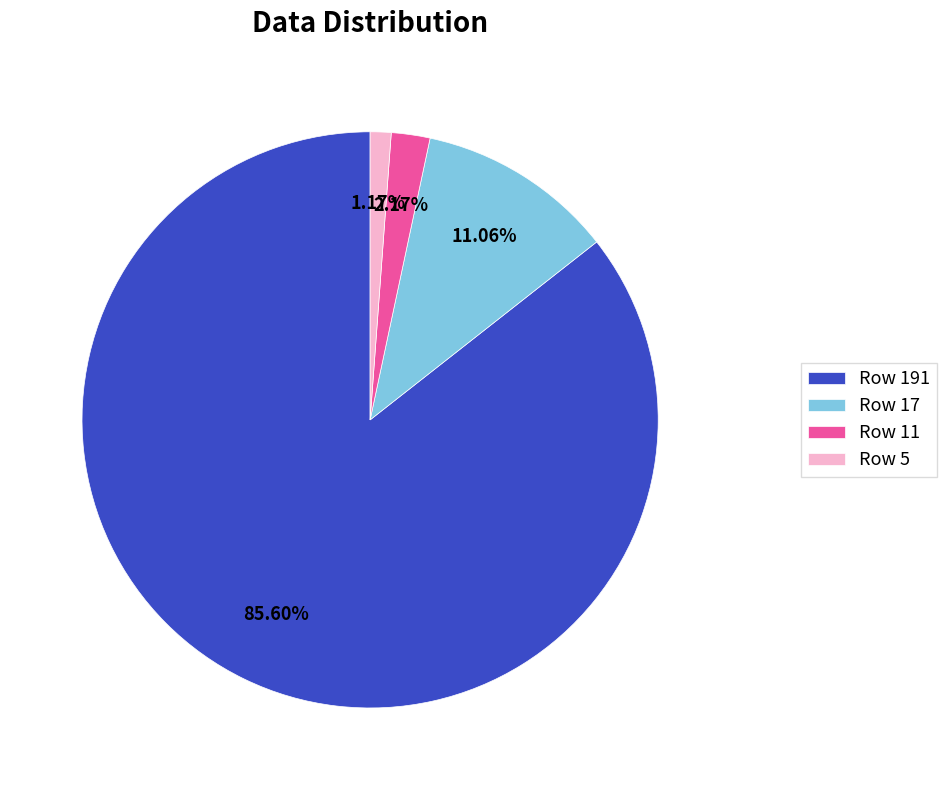

Do Row 17 and Row 5 together represent more than half of the pie?

No